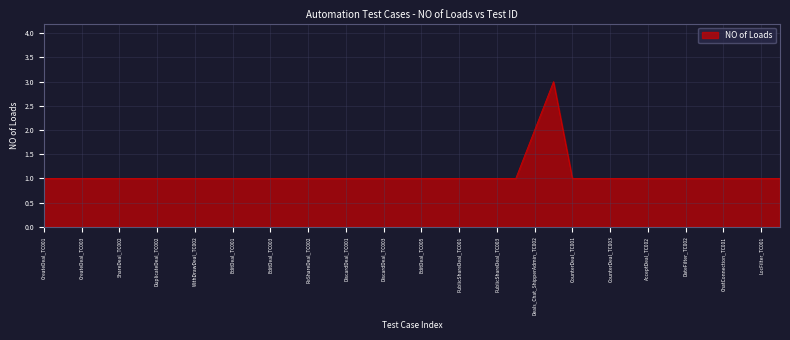

What is the greatest value displayed?

3